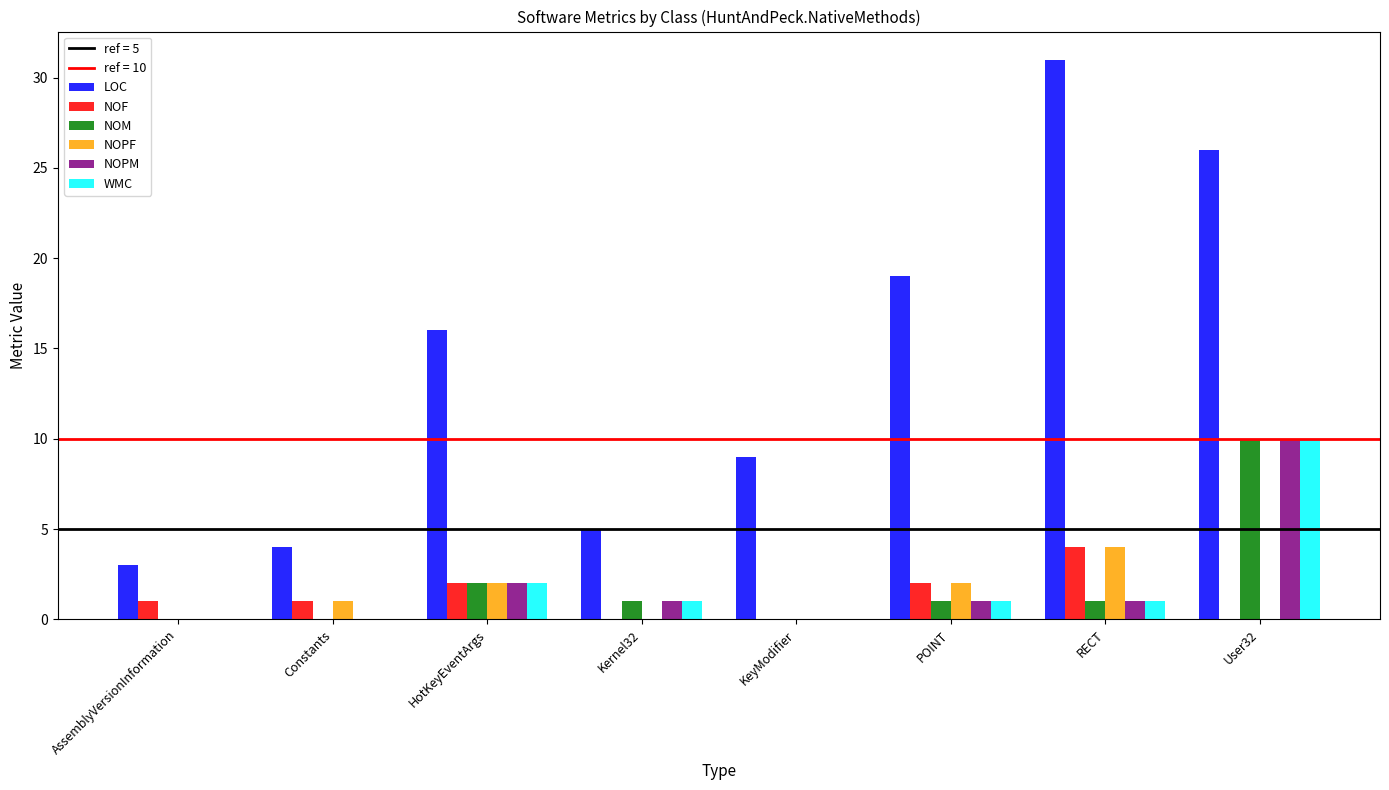

Between Constants and HotKeyEventArgs, which series saw the biggest shift?

LOC